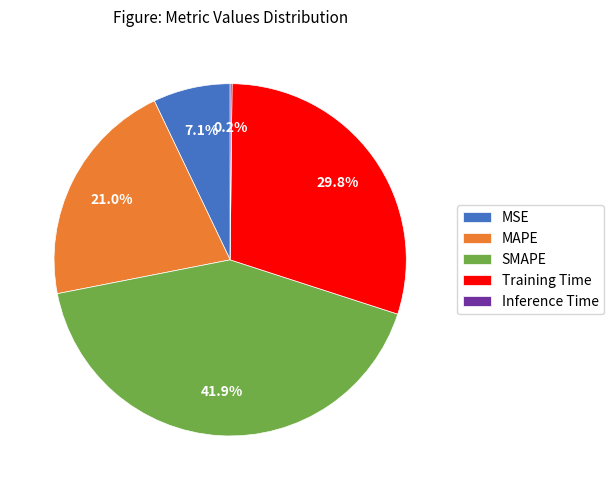

Which category has the biggest portion of the pie?

SMAPE